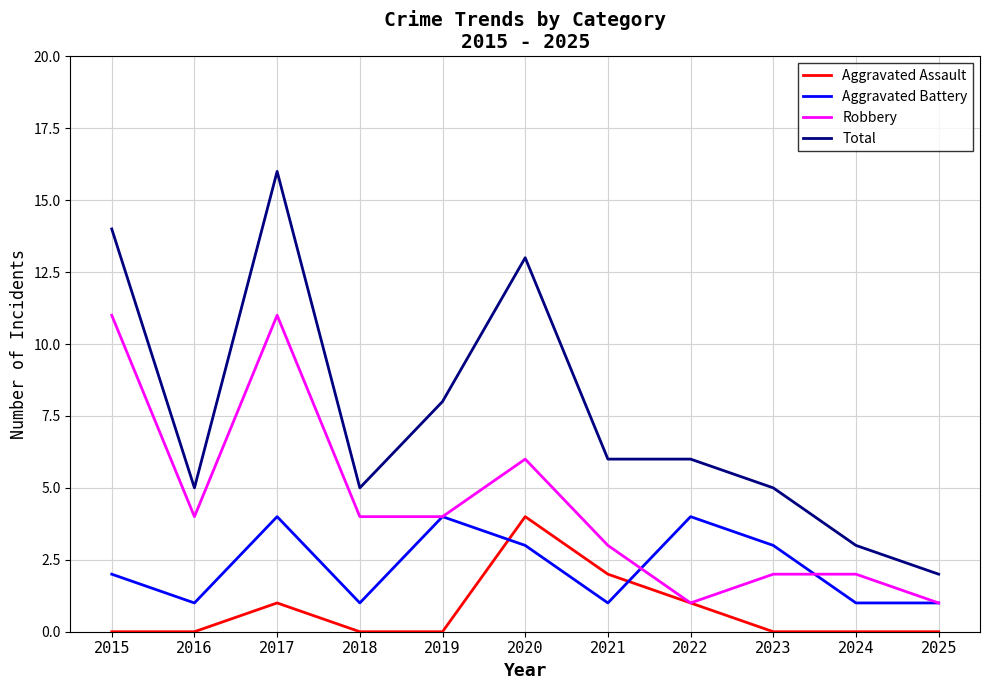

Which series has the largest range (max minus min)?

Total